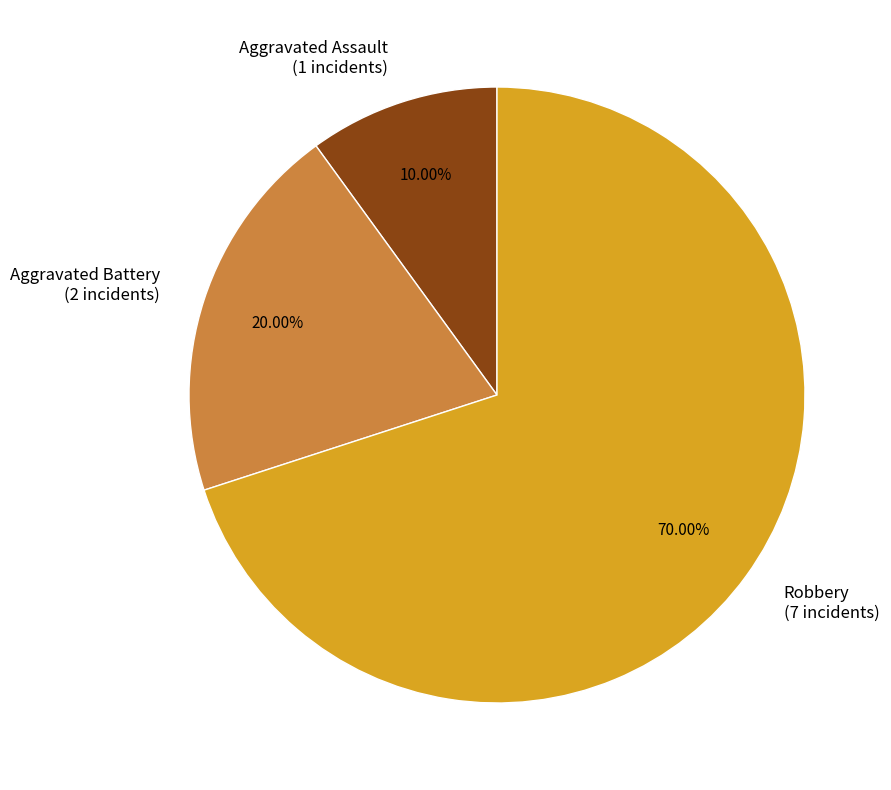

Is the sum of Robbery and Aggravated Battery greater than half?

Yes